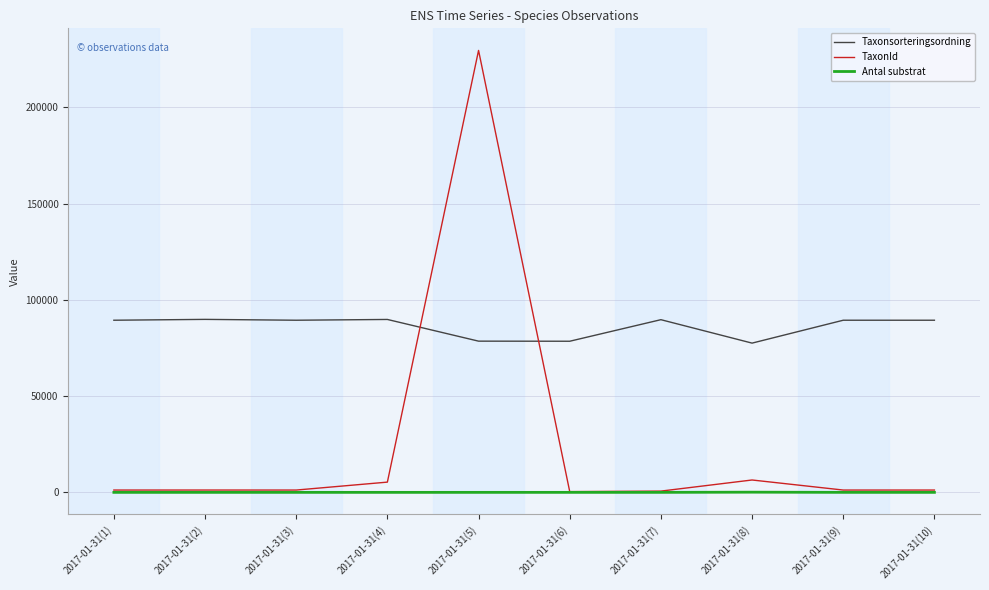

What is the average value of the TaxonId series?

24831